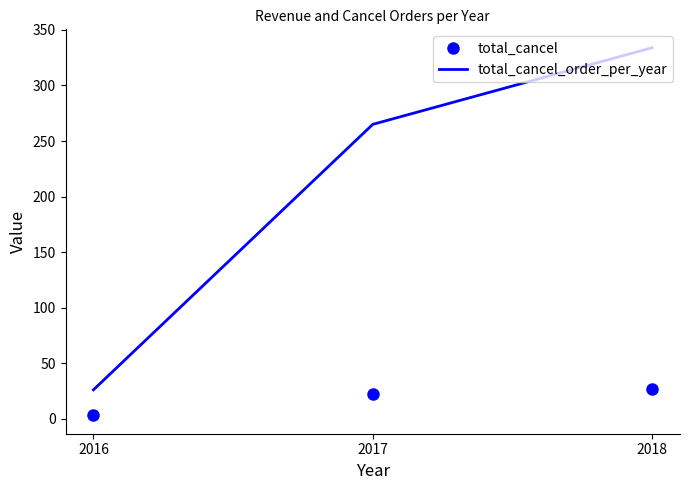

Read the total_cancel_order_per_year value at 2017.

265